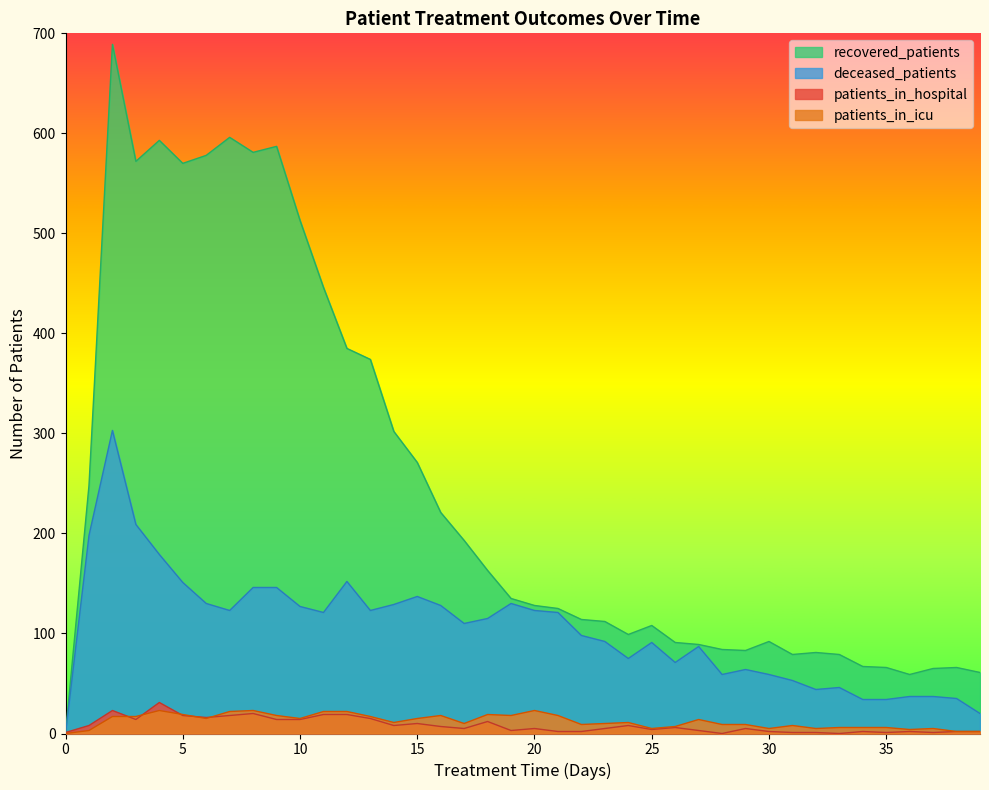

True or false: deceased_patients has more than 2 points higher than both neighbors.

True